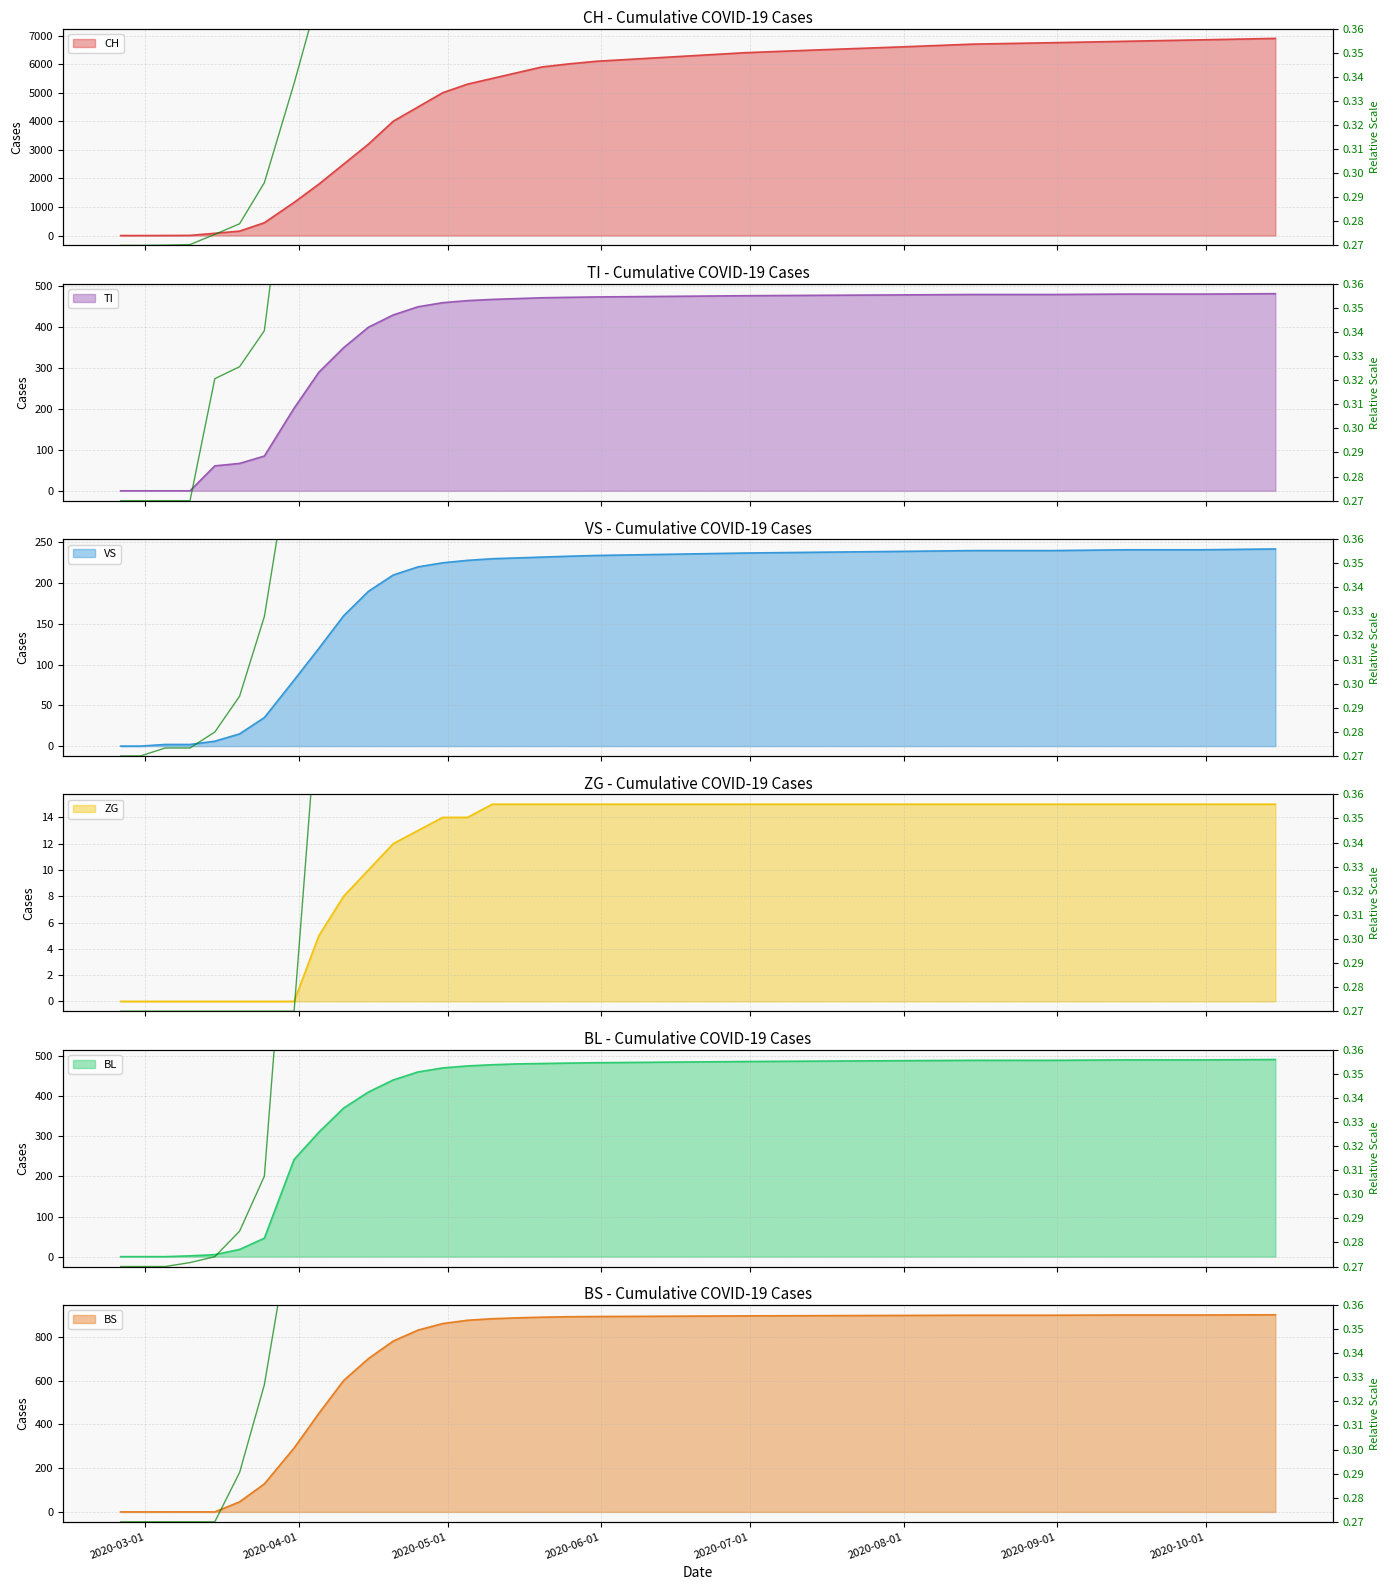

What is the spread (max minus min) of values at 2020-05-05?

5299.3